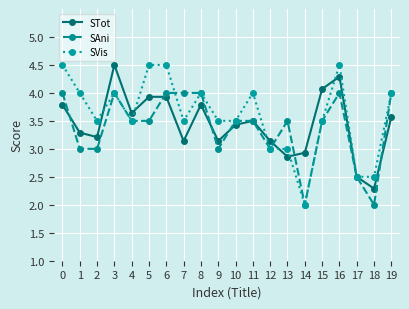

Reading right to left, what are all the values shown in this chart?

STot: 19=3.6	18=2.3	17=2.5	16=4.3	15=4.1	14=2.9	13=2.9	12=3.1	11=3.5	10=3.4	9=3.1	8=3.8	7=3.1	6=3.9	5=3.9	4=3.6	3=4.5	2=3.2	1=3.3	0=3.8
SAni: 19=4.0	18=2.0	17=2.5	16=4.0	15=3.5	14=2.0	13=3.5	12=3.0	11=3.5	10=3.5	9=3.0	8=4.0	7=4.0	6=4.0	5=3.5	4=3.5	3=4.0	2=3.0	1=3.0	0=4.0
SVis: 19=4.0	18=2.5	17=2.5	16=4.5	15=3.5	14=2.0	13=3.0	12=3.0	11=4.0	10=3.5	9=3.5	8=4.0	7=3.5	6=4.5	5=4.5	4=3.5	3=4.0	2=3.5	1=4.0	0=4.5